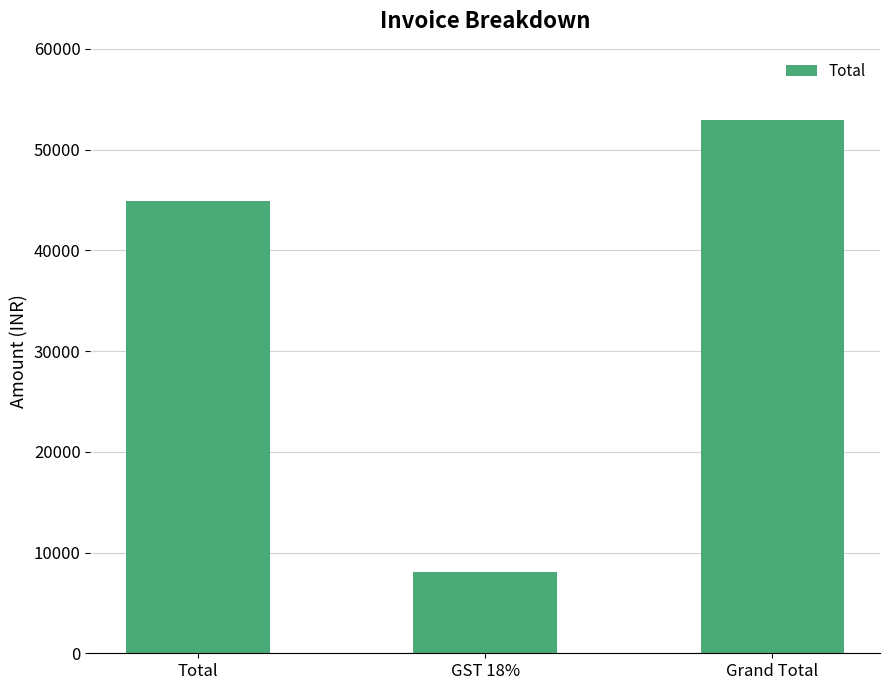

Is it true that the value at Grand Total is 52982?

True